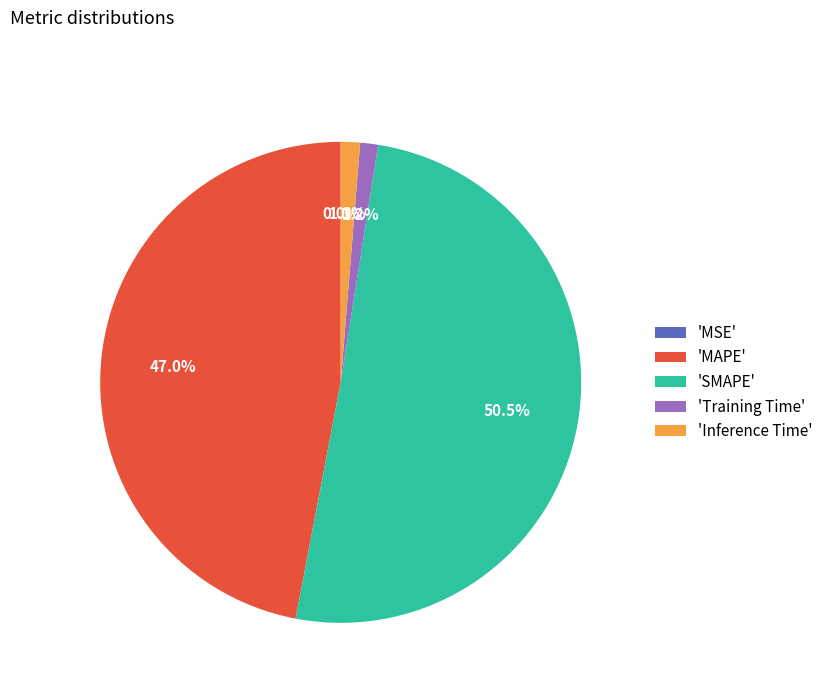

What percentage do 'Training Time' and 'Inference Time' together represent?

2.5%